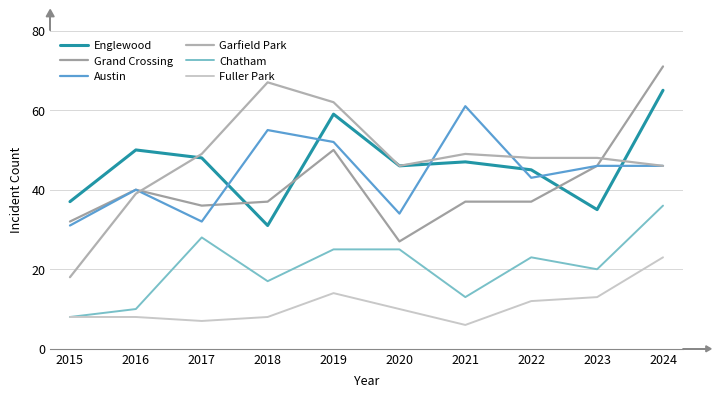

At which label is Fuller Park closest to 14?

2019